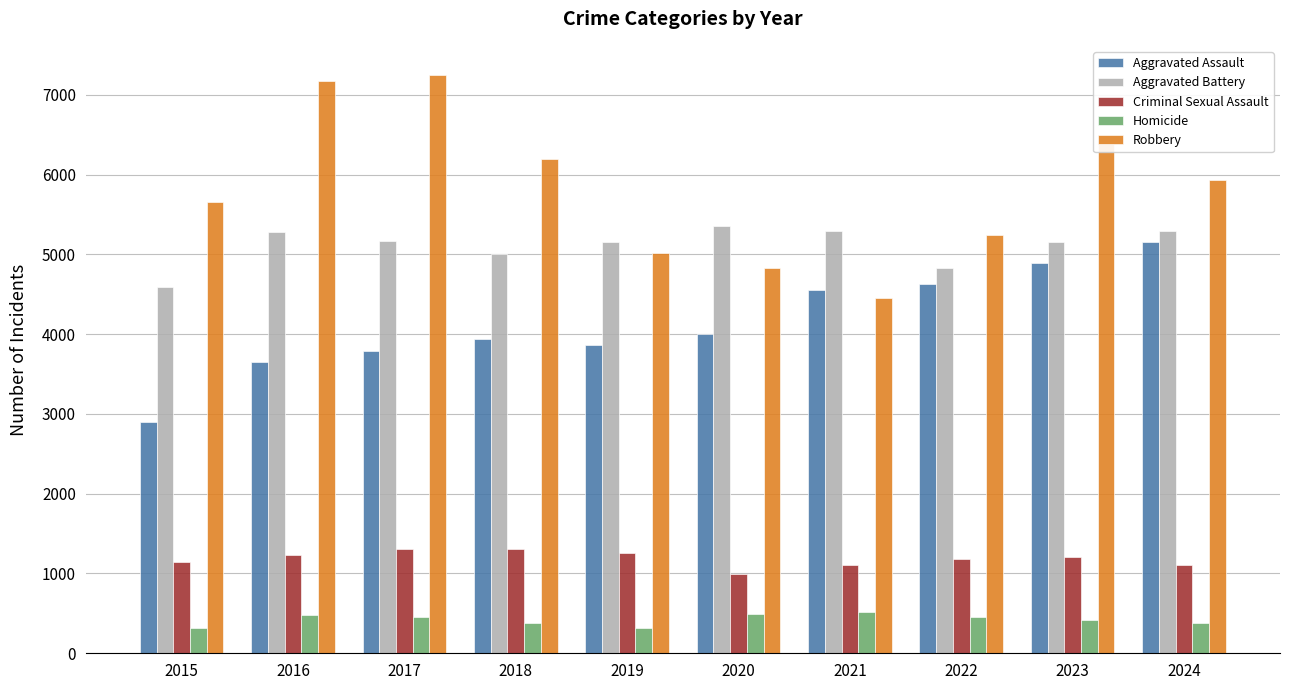

Read the Robbery value at 2020, to the nearest 10.

4830